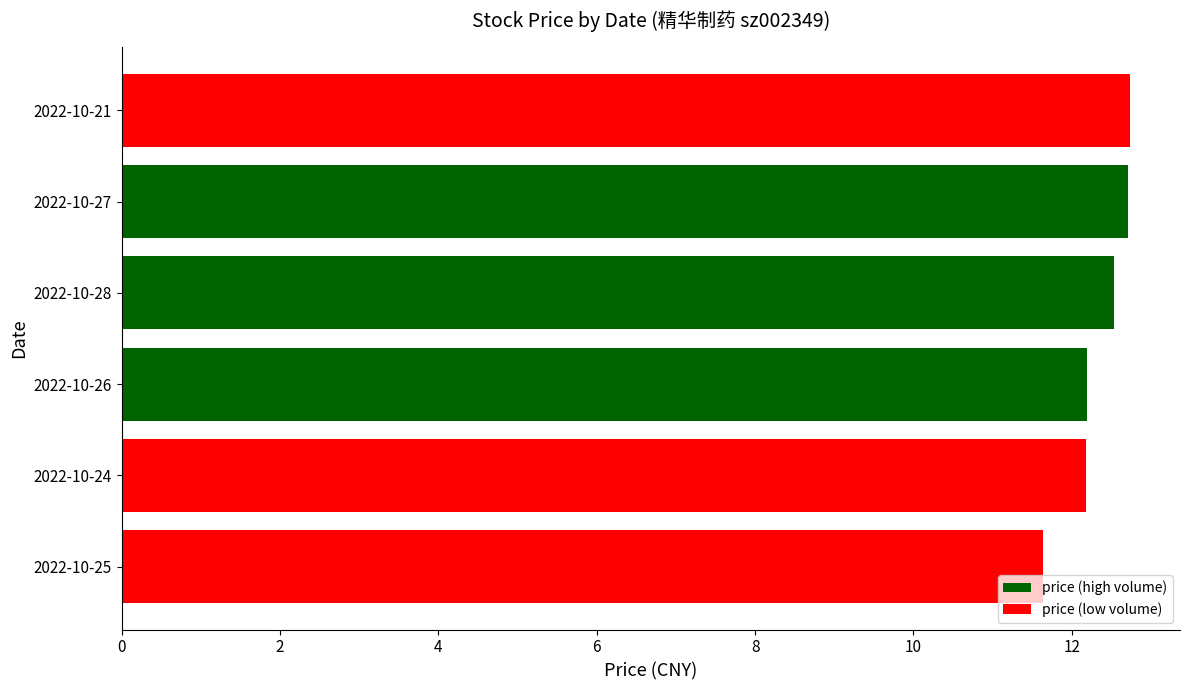

Which label corresponds to the smallest value in the chart?

2022-10-25